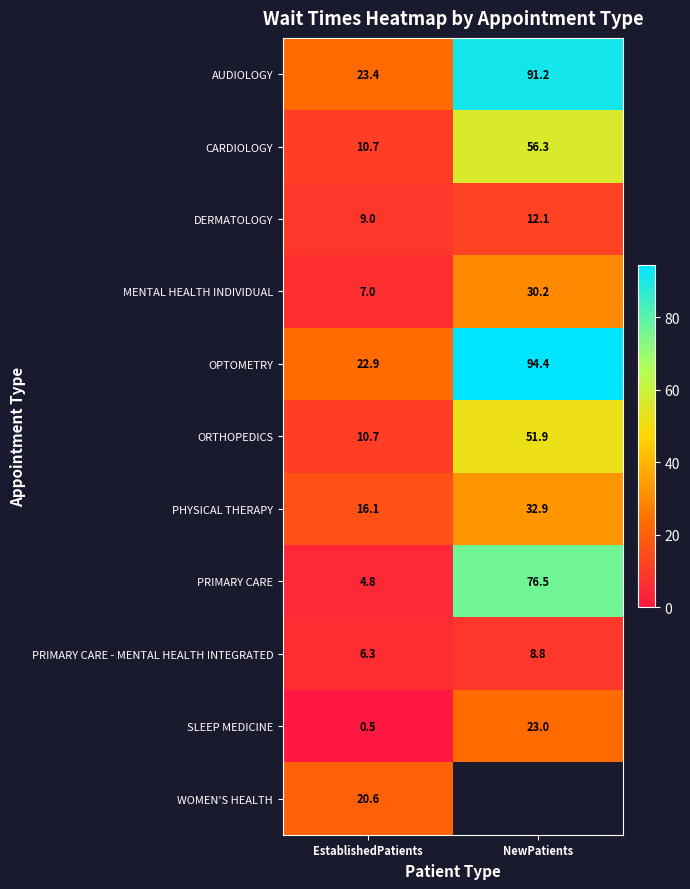

Read the SLEEP MEDICINE value at NewPatients.

23.0